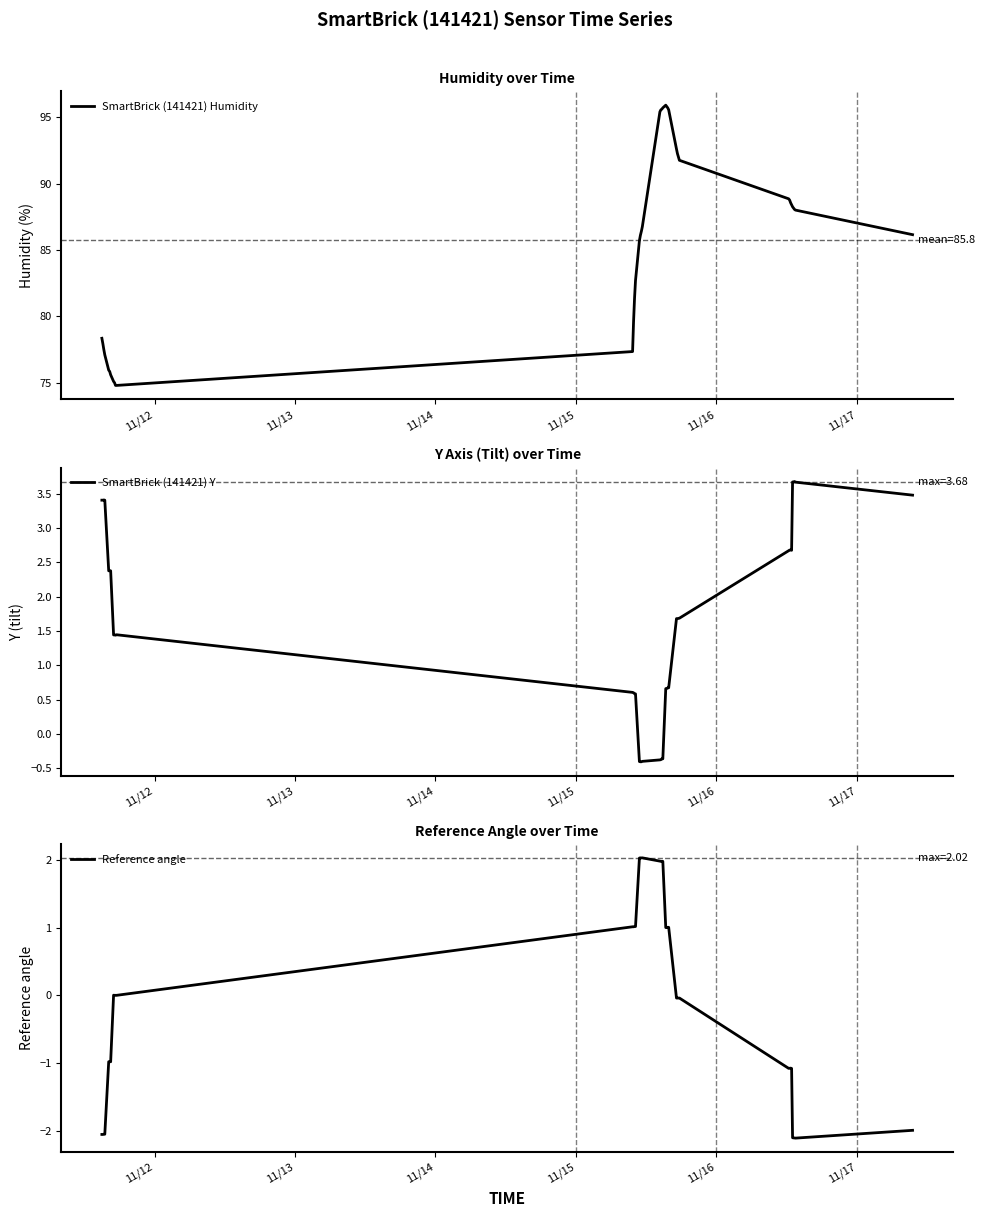

What is the minimum value for Reference angle?

-2.1